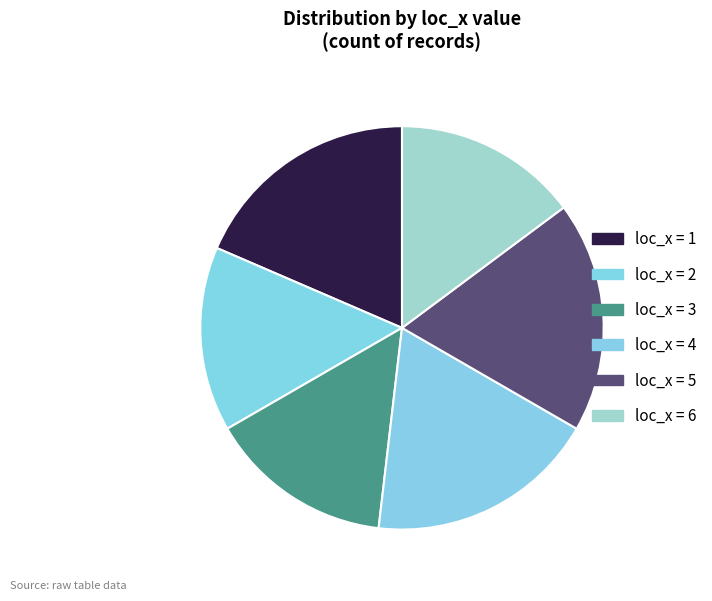

Which category has the biggest portion of the pie?

1